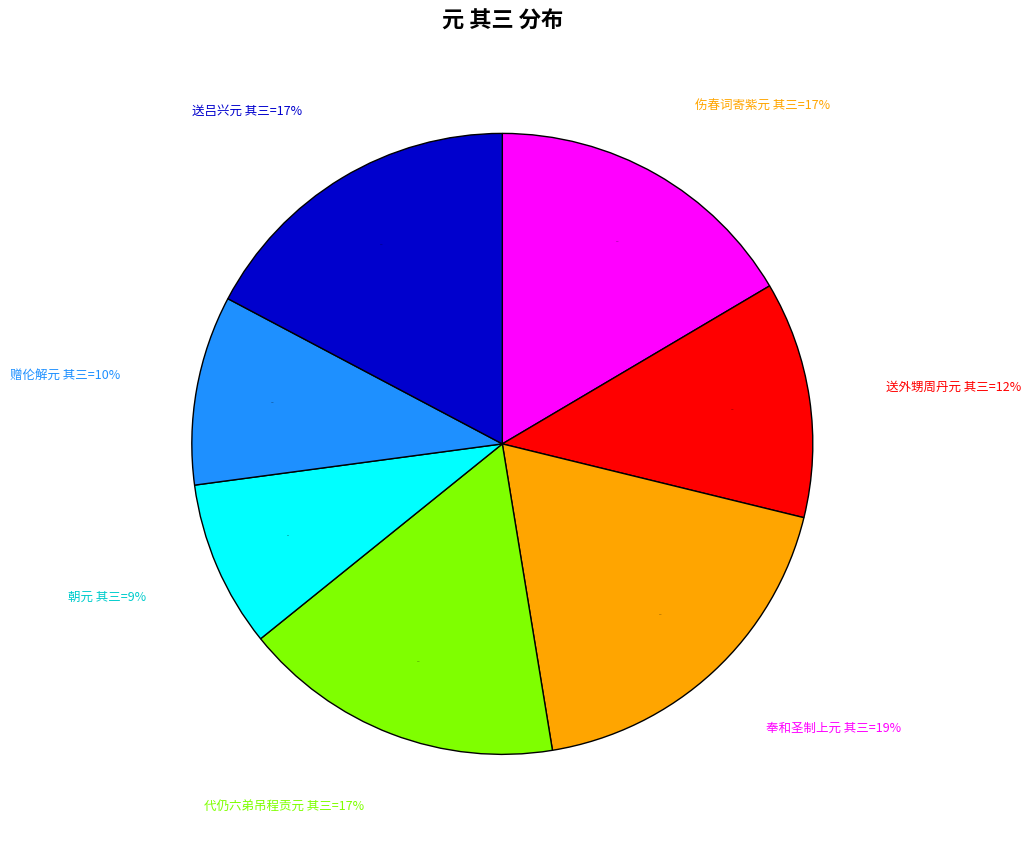

To the nearest percent, what is the combined percentage of 代仍六弟吊程贡元 其三 and 奉和圣制上元 其三?

35%